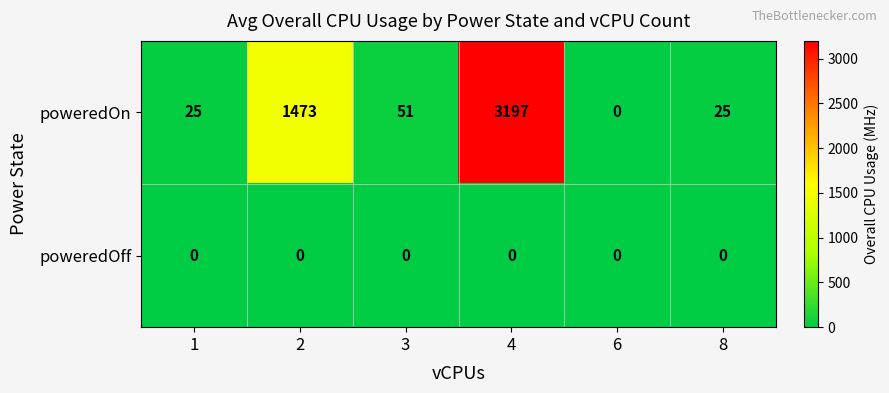

What is the greatest value displayed?

3197